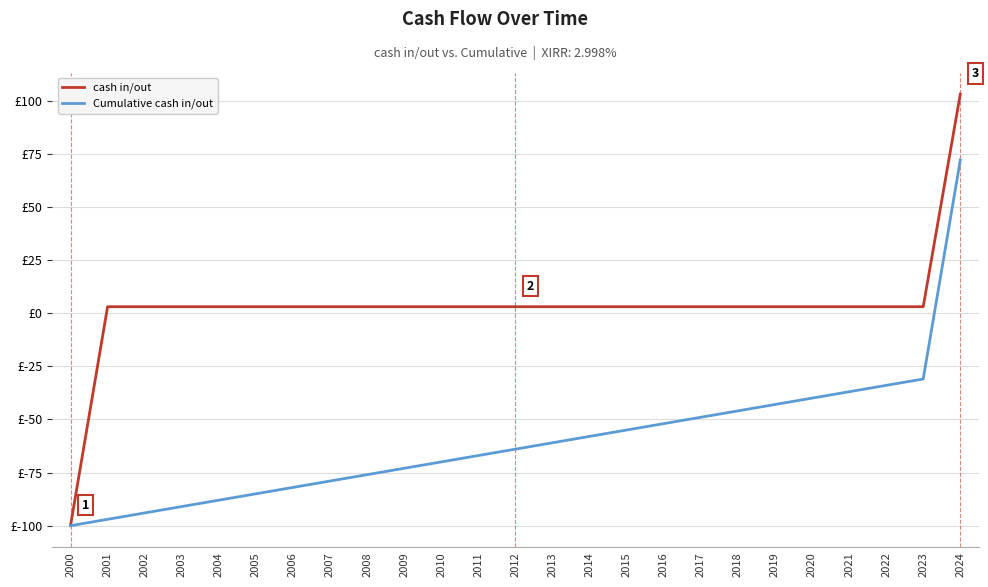

What are all the series names shown in the legend?

cash in/out, Cumulative cash in/out